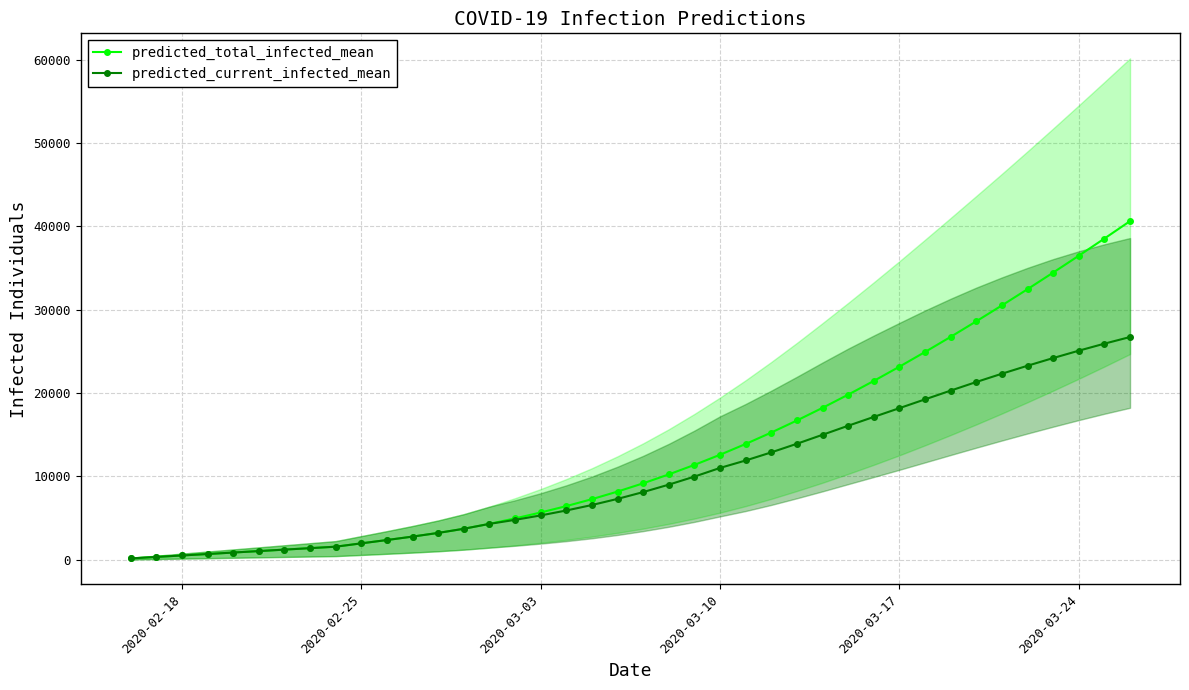

List the series in order of their overall mean, highest first.

predicted_total_infected_mean, predicted_current_infected_mean